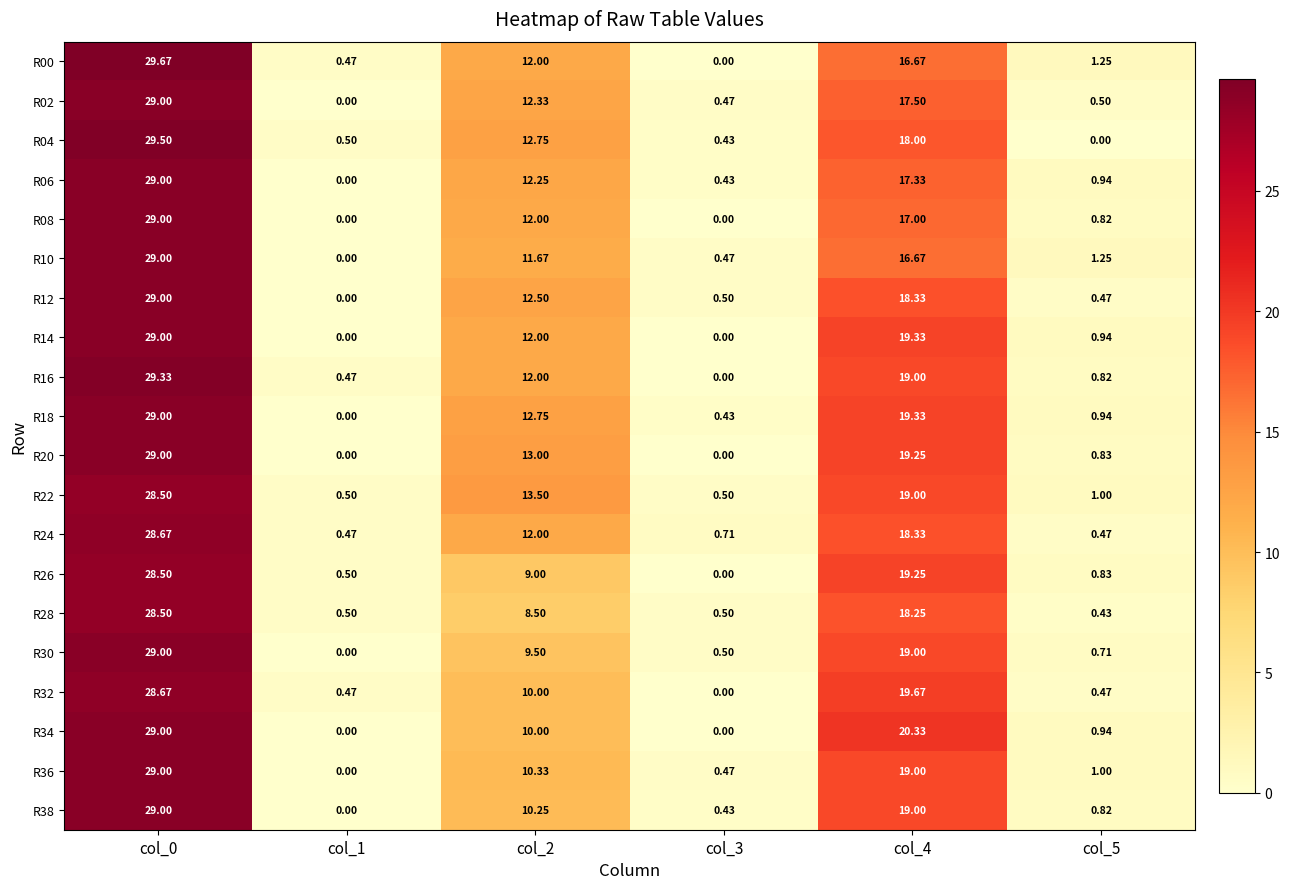

How many values in R36 are above zero?

5